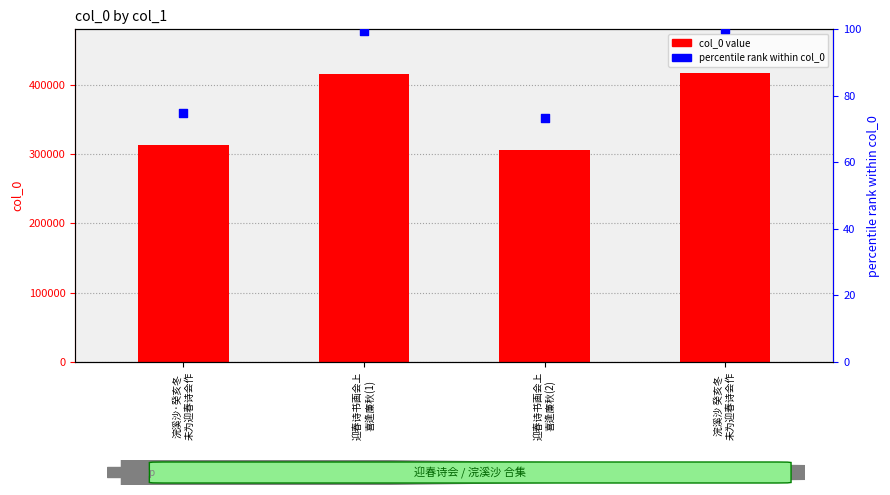

At how many categories does at least one series exceed 278772?

4